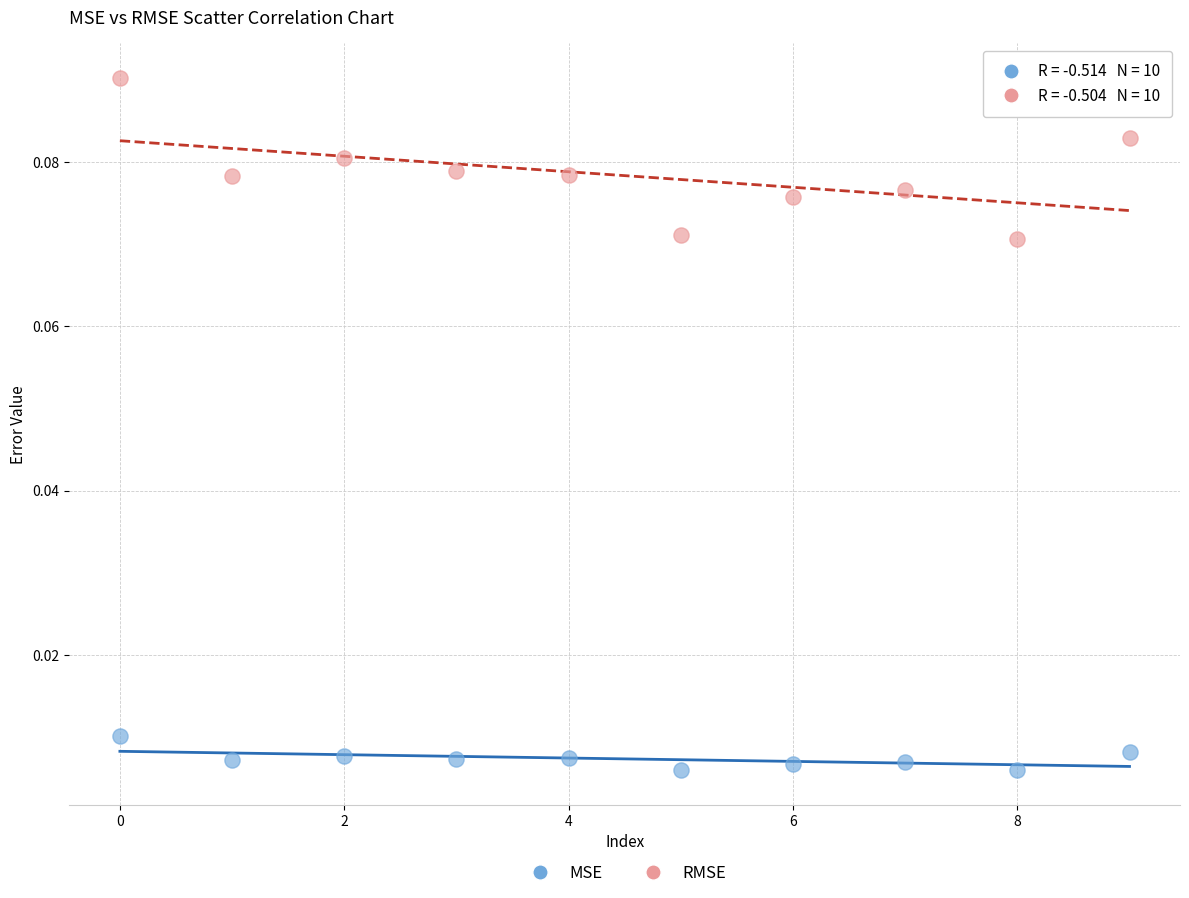

Which series has the widest spread of Y values?

RMSE